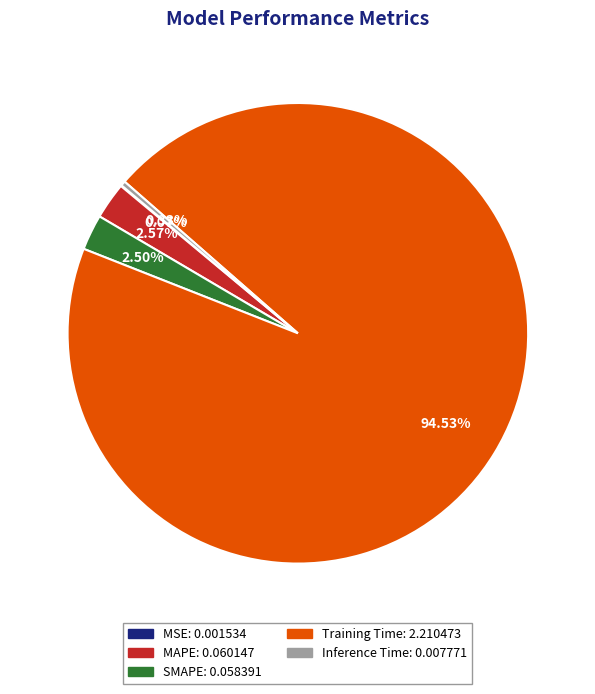

Which category has the biggest portion of the pie?

Training Time